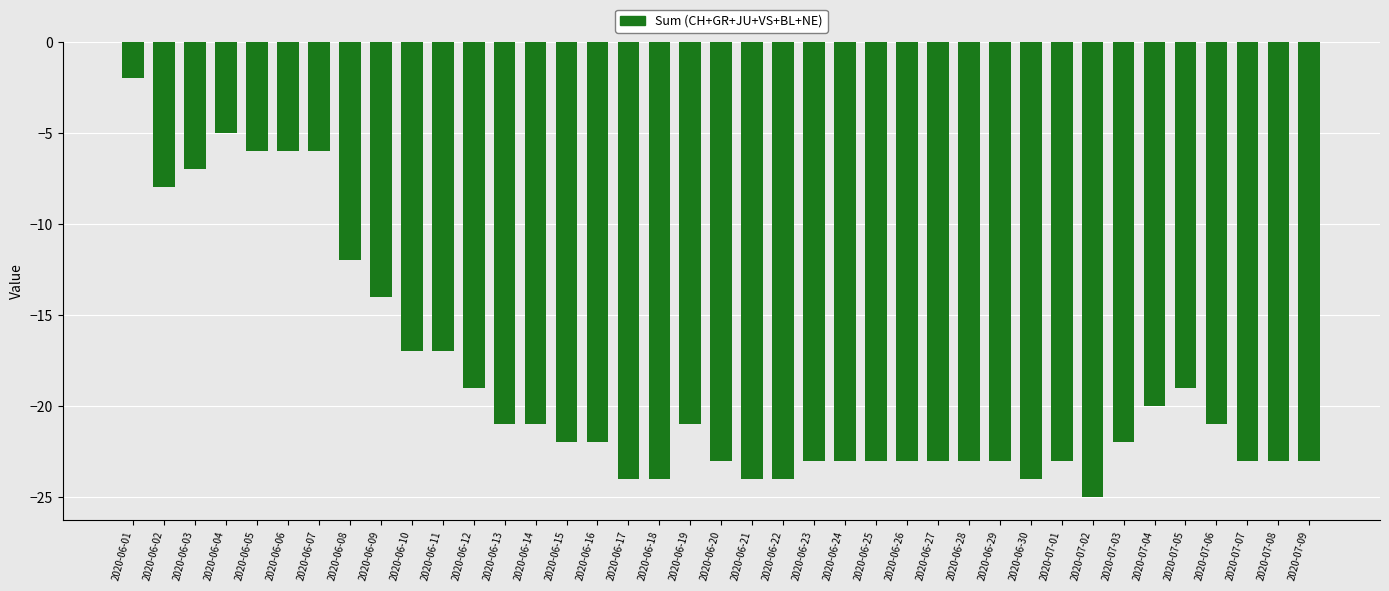

Does the chart contain stacked bars?

No